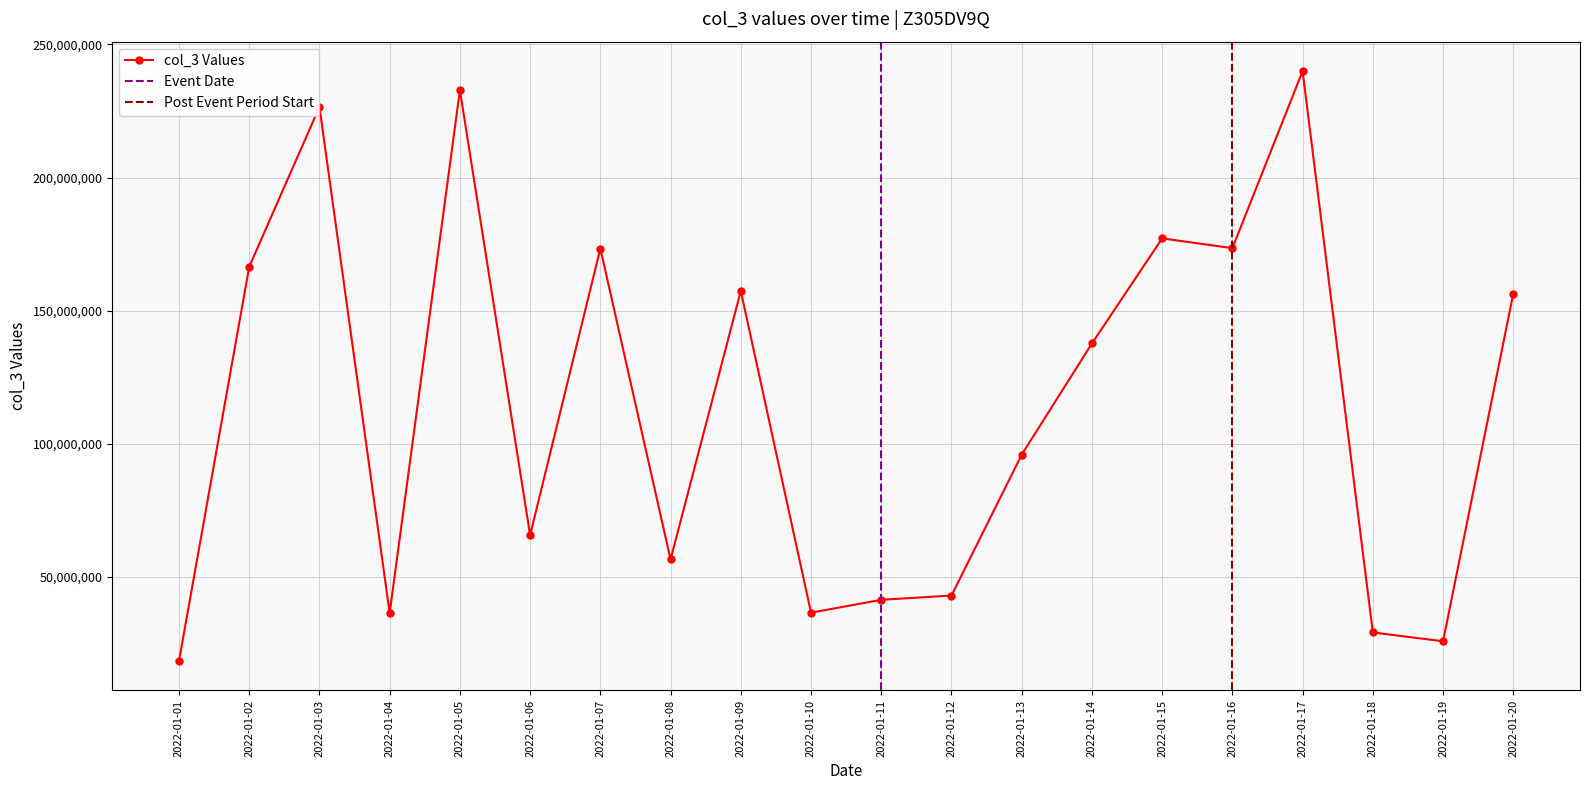

Where is the data nearest to the value 129188700?

2022-01-14